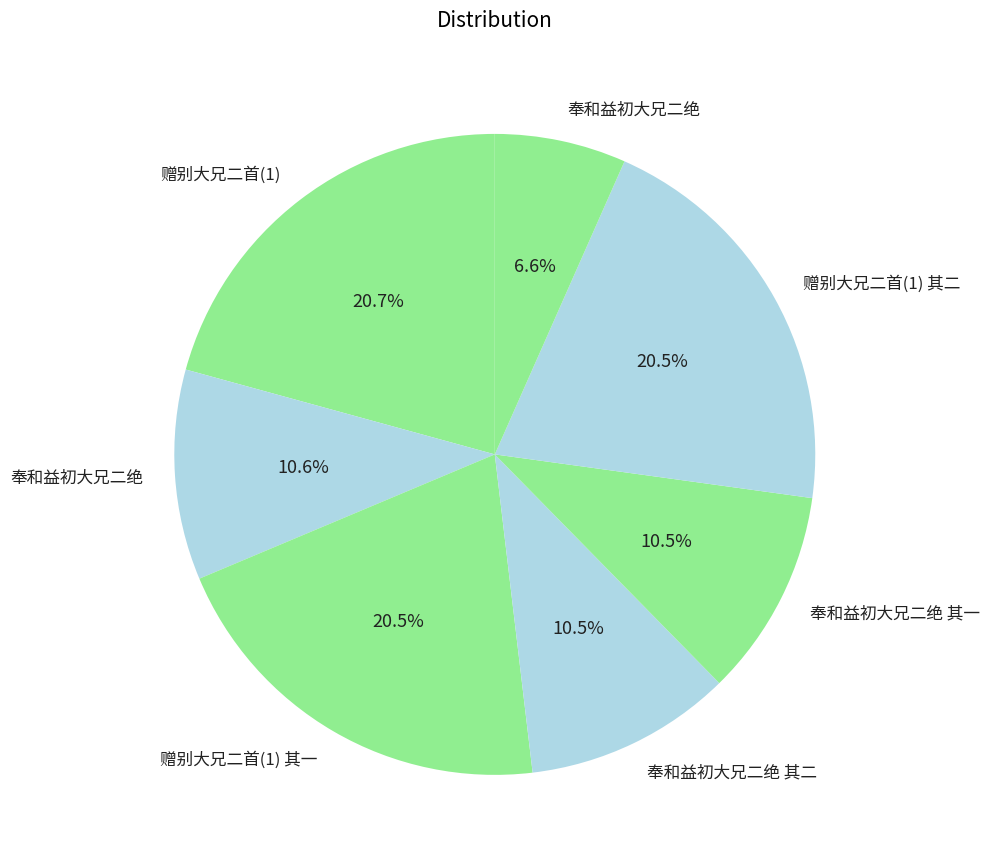

Count the number of slices in the pie.

7